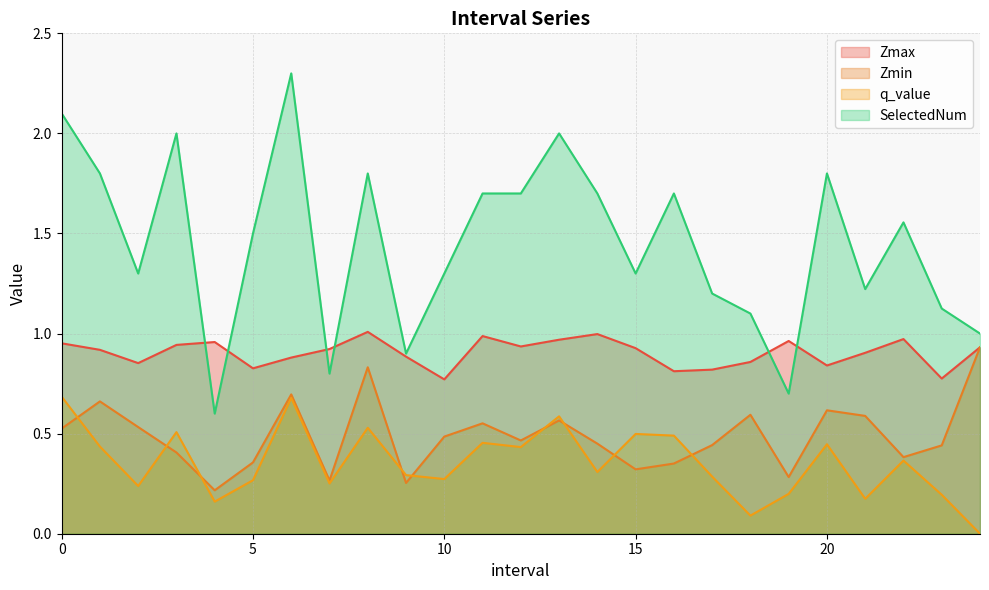

What is the sum of all Zmax values?

22.6